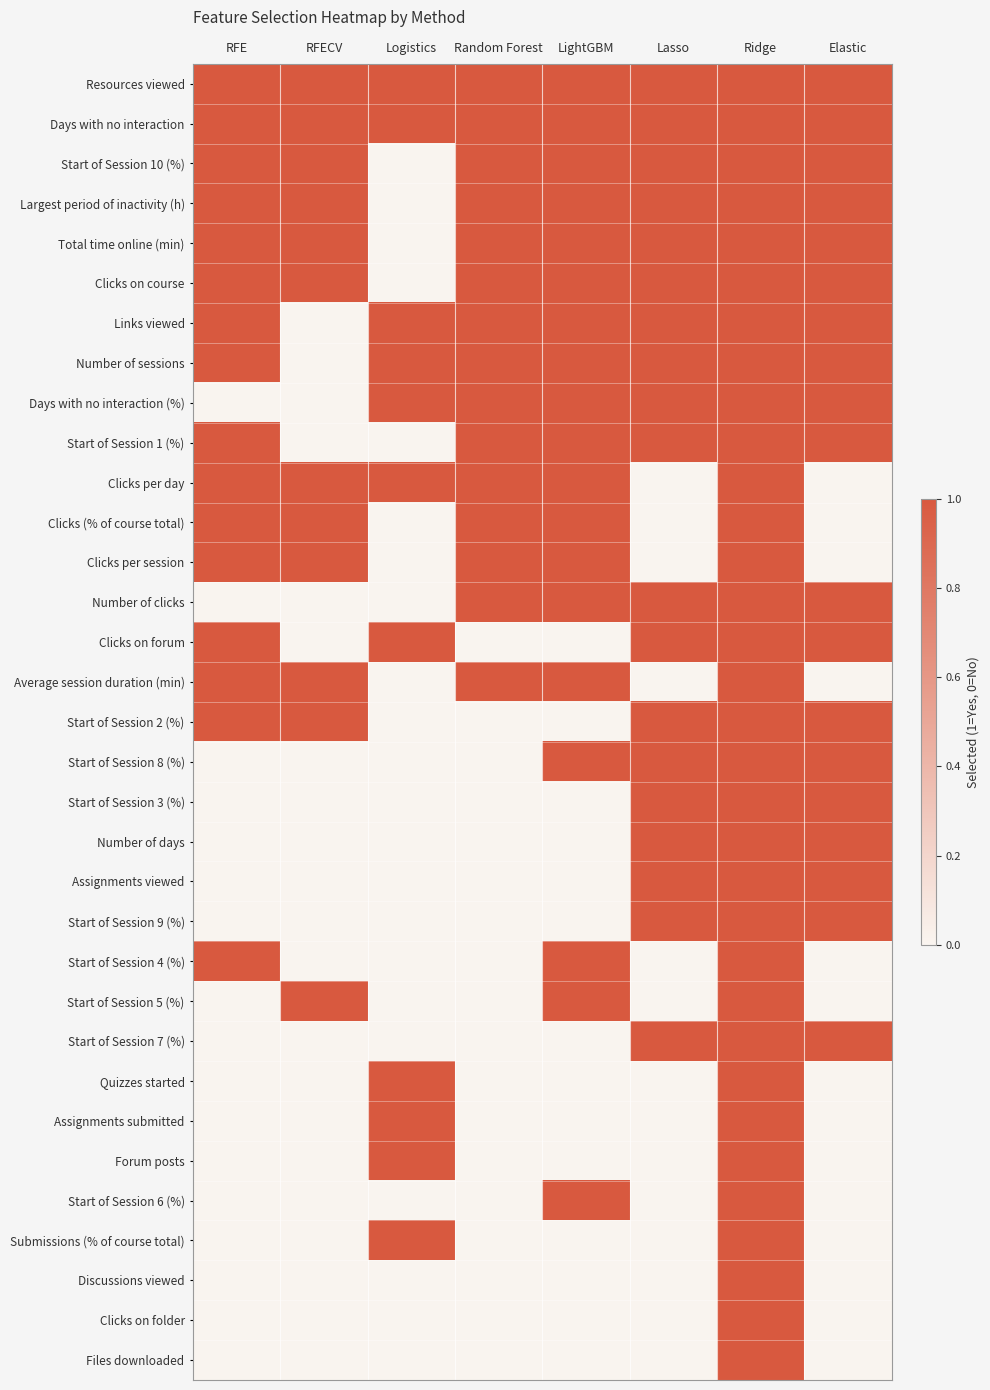

Between Elastic and Ridge, which is larger?

Elastic